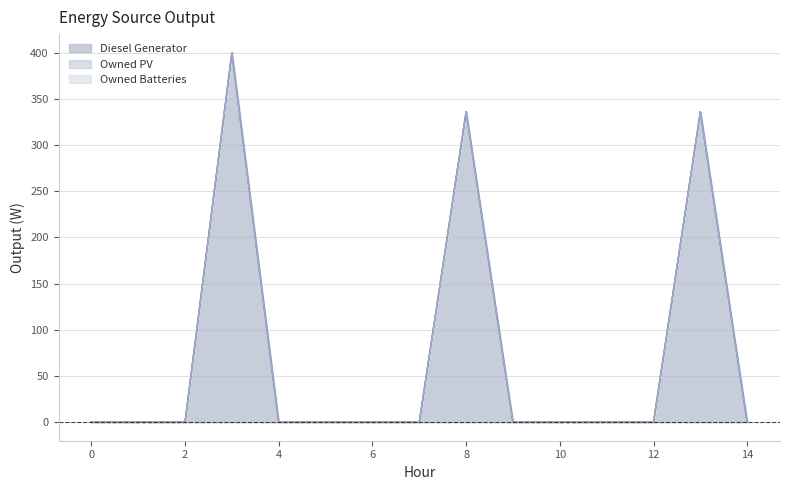

True or false: Owned PV and Owned Batteries intersect in this chart.

False